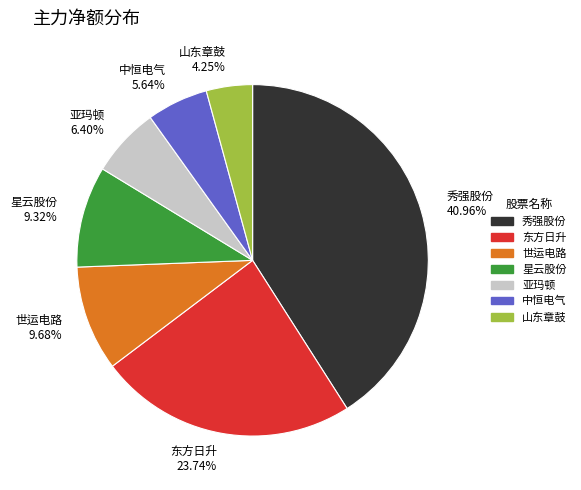

Is there any slice that represents more than half of the pie?

No